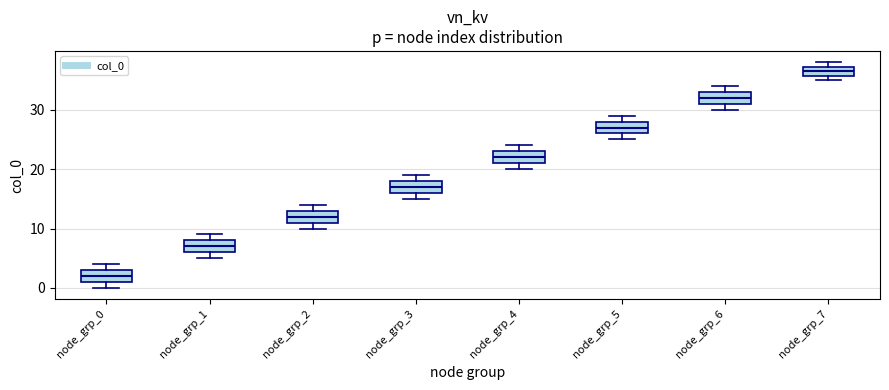

Where is the lower edge of the box for node_grp_1 on the y-axis? The values are not printed on the chart, so give them approximately, as read against the axis.

6